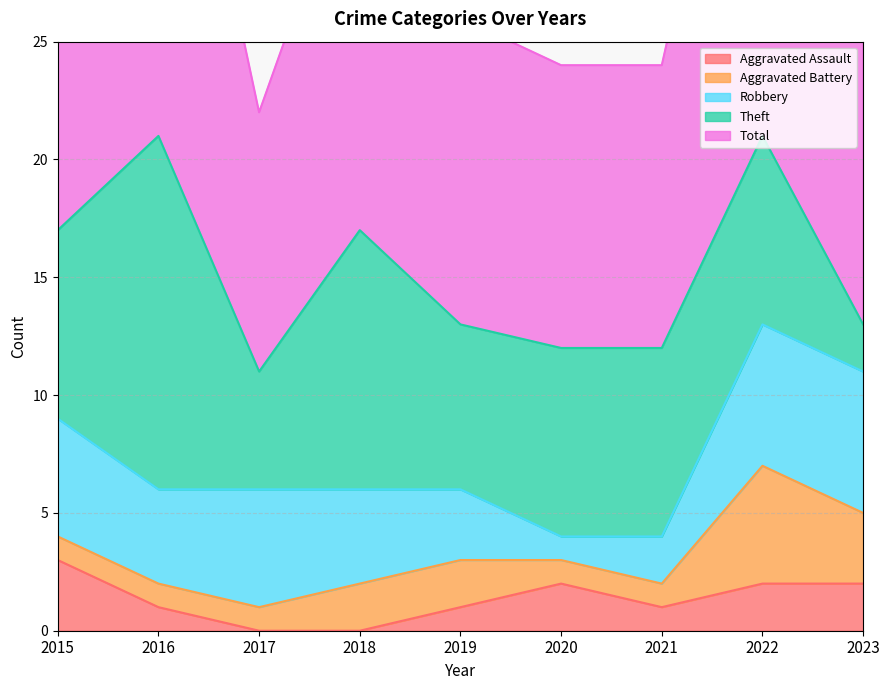

True or false: Robbery and Aggravated Battery cross at least once.

False